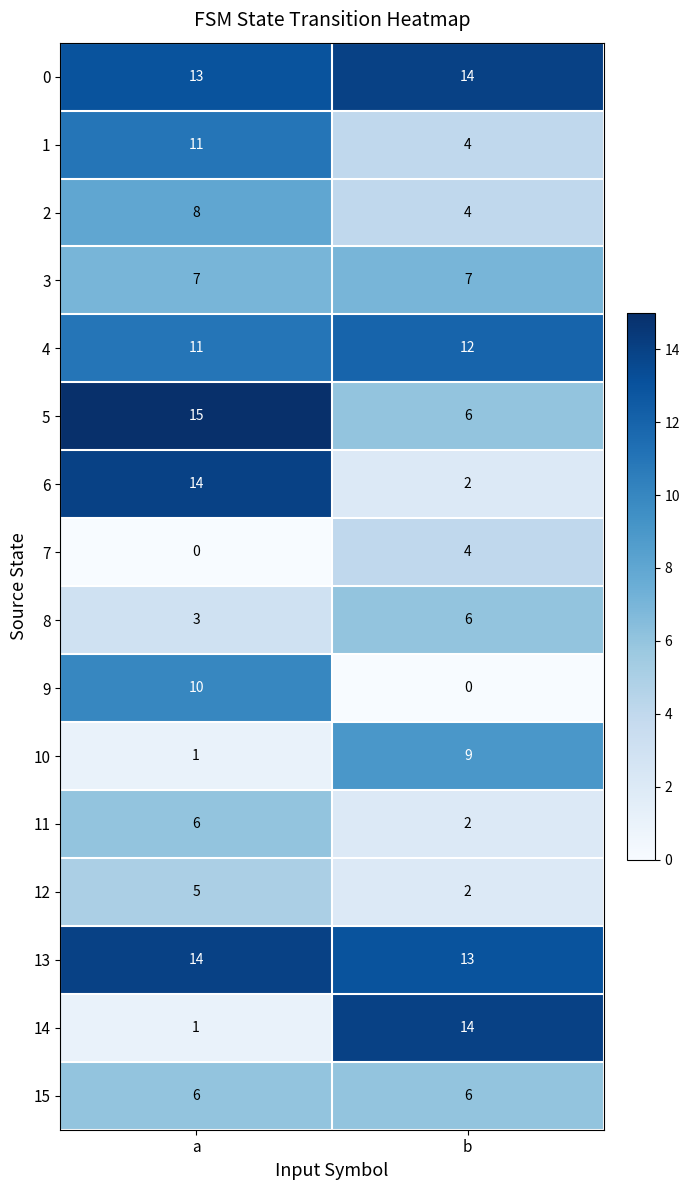

At which category is the sum across all series the highest?

a